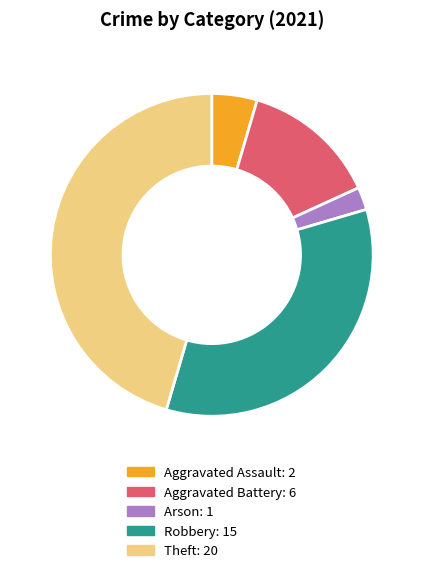

How many segments does this pie chart have?

5